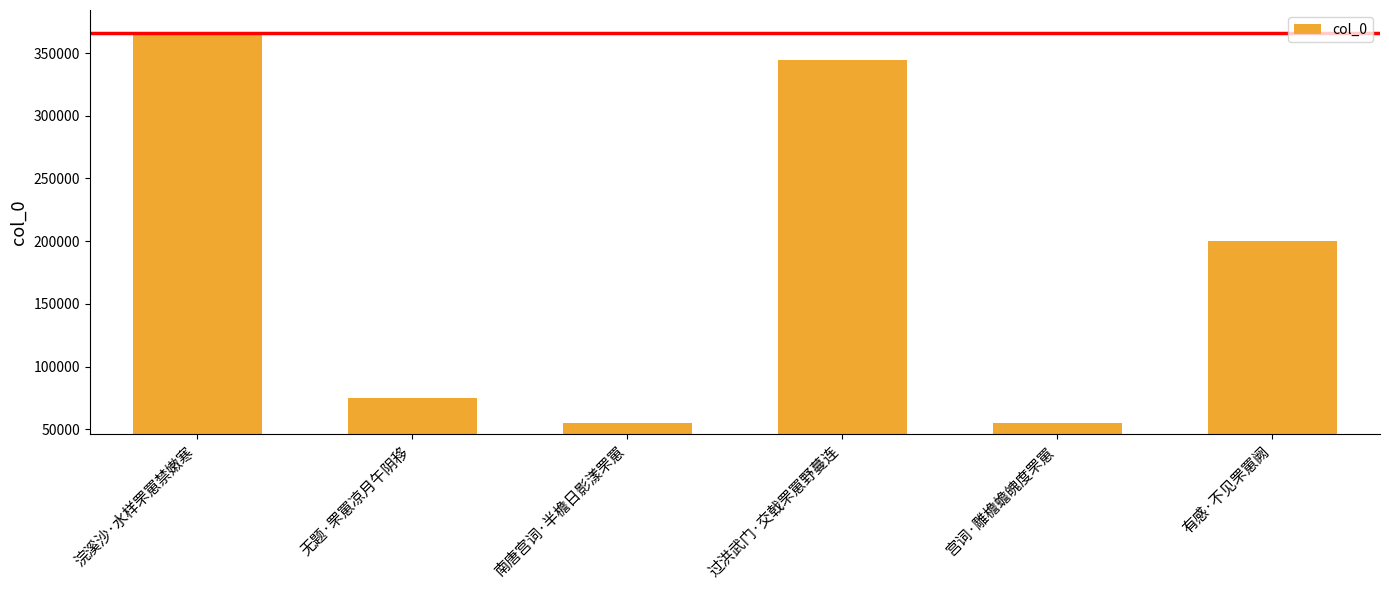

What is the greatest value displayed?

366038